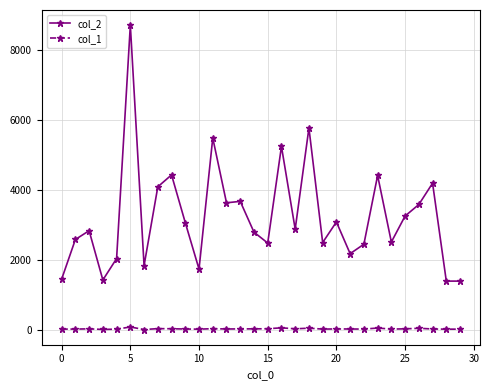

True or false: col_1 and col_2 cross at least once.

False